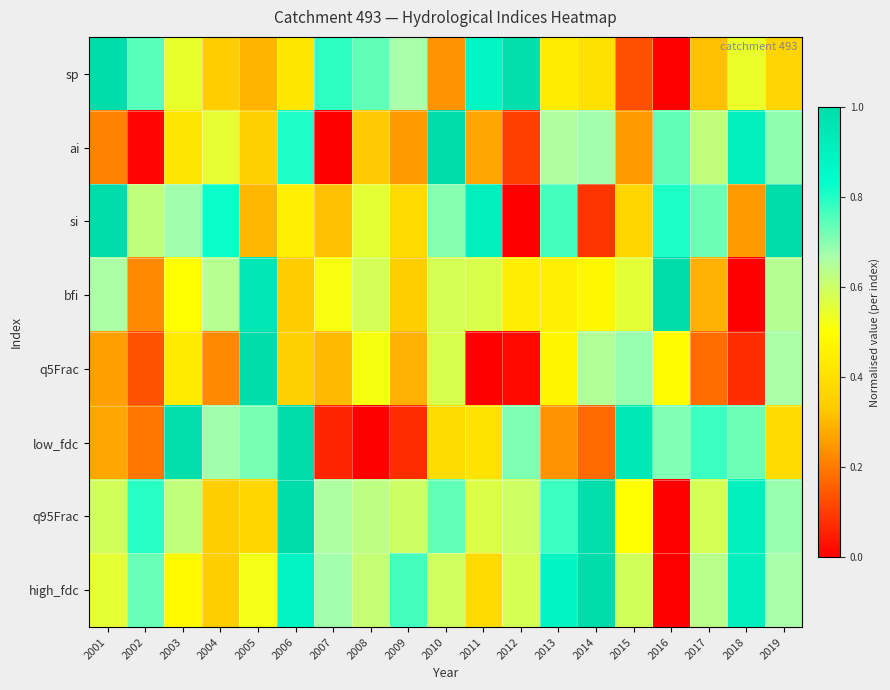

At how many categories does at least one series exceed 0?

19